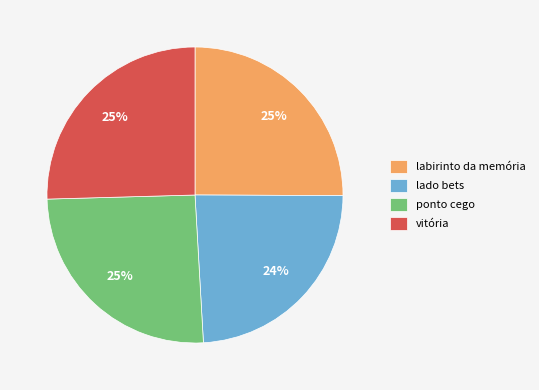

How many slices are in this pie chart?

4